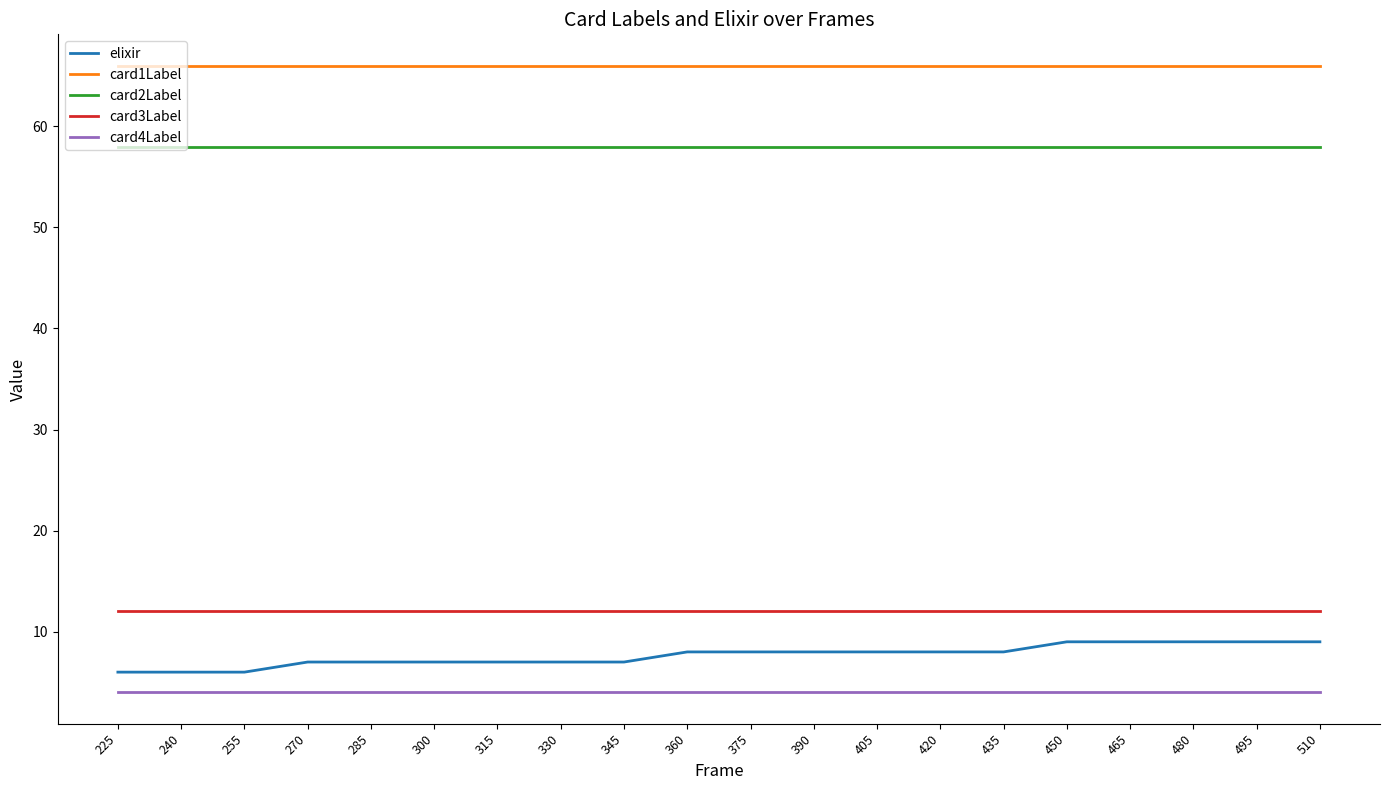

What is the minimum value shown in the chart?

4